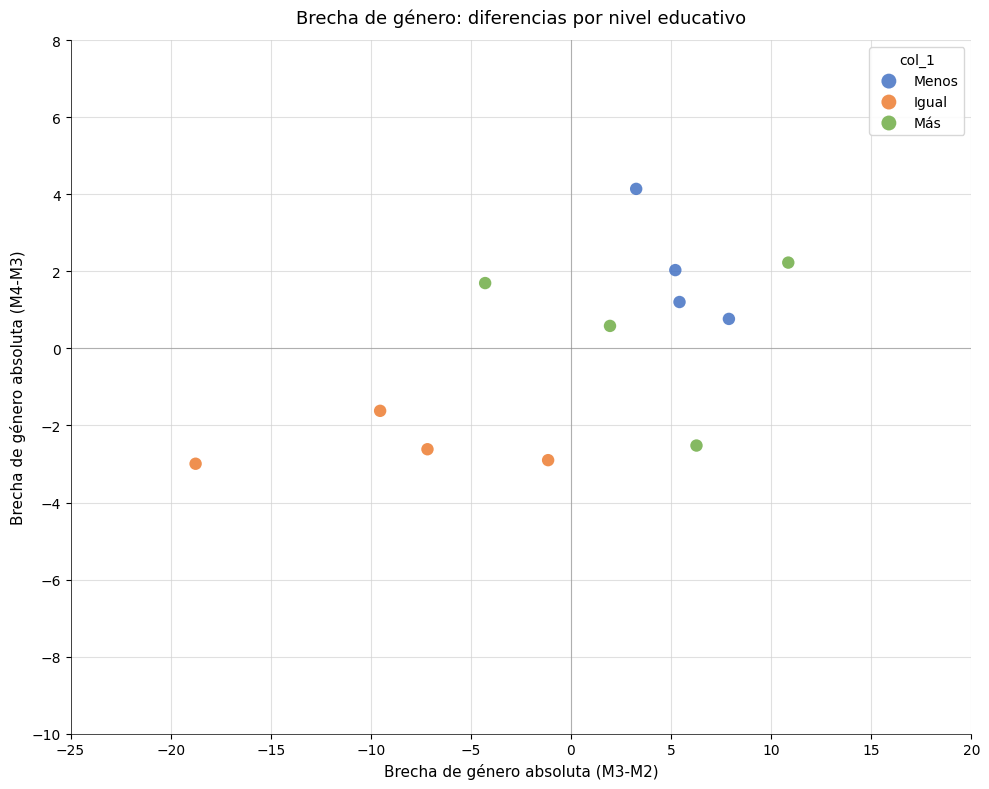

Which series contains the highest Y value?

Menos